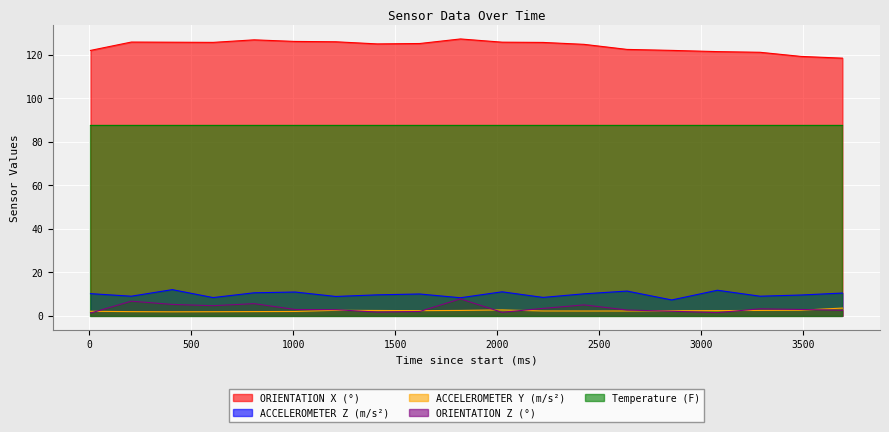

At which label is ACCELEROMETER Z (m/s²) closest to 9?

206